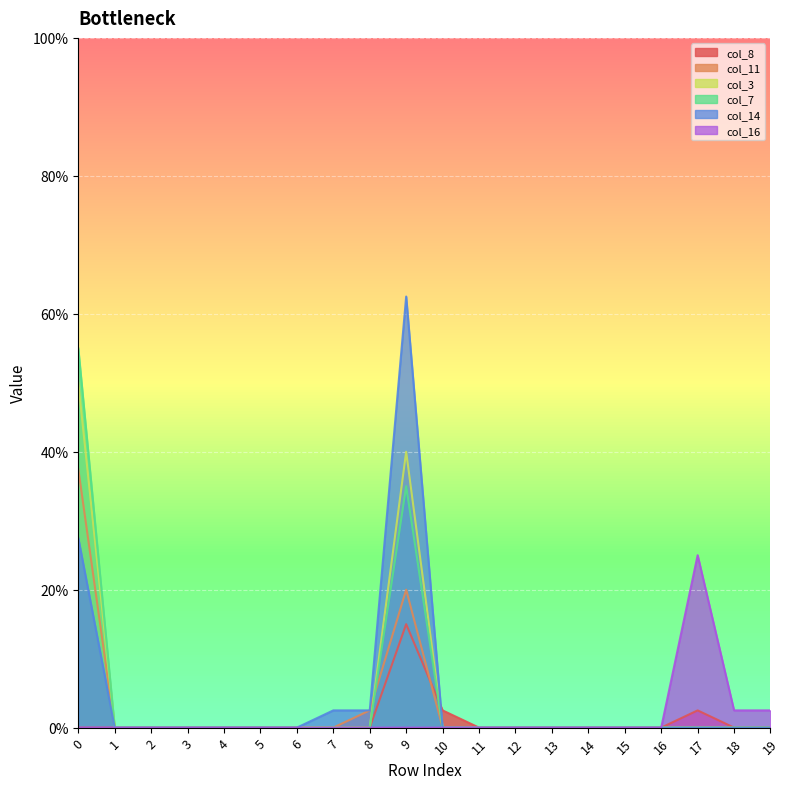

True or false: col_3 and col_16 intersect in this chart.

False